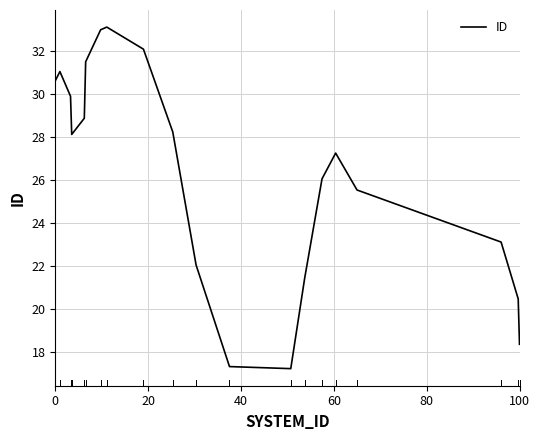

What is the smallest value displayed?

17.2